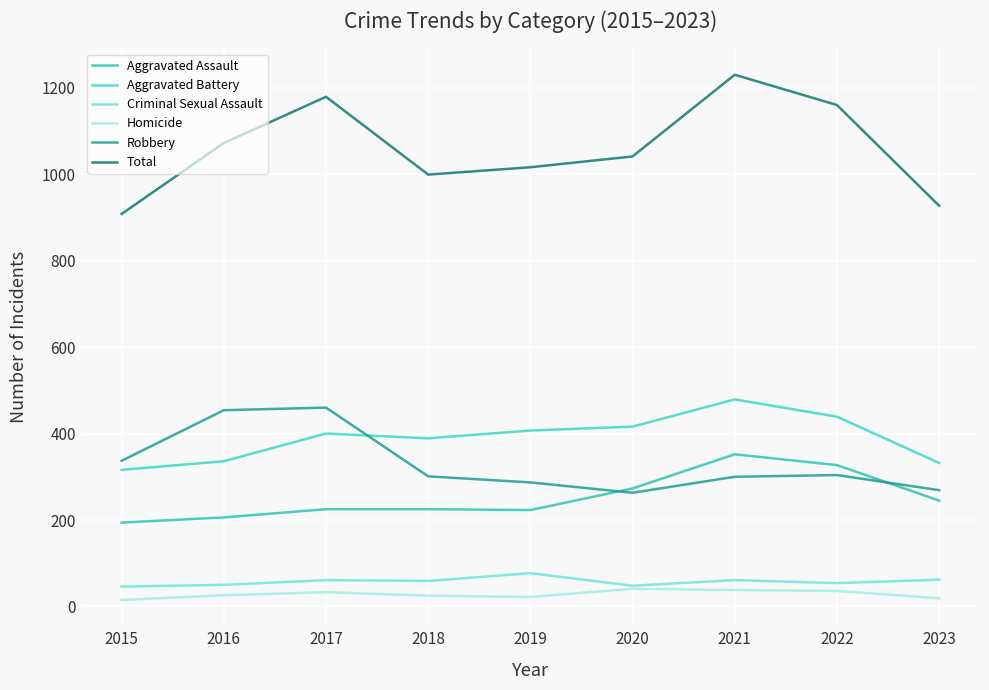

True or false: Criminal Sexual Assault and Aggravated Battery cross at least once.

False